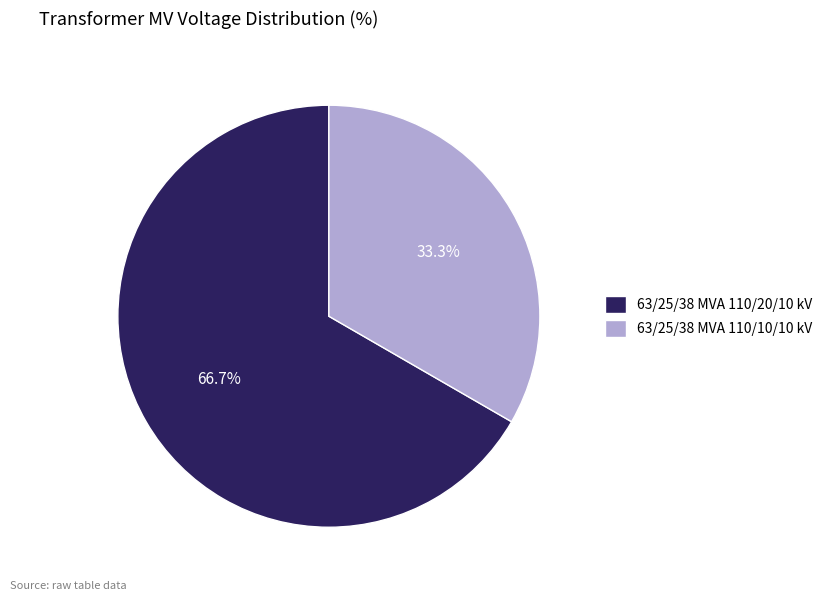

How many segments does this pie chart have?

2